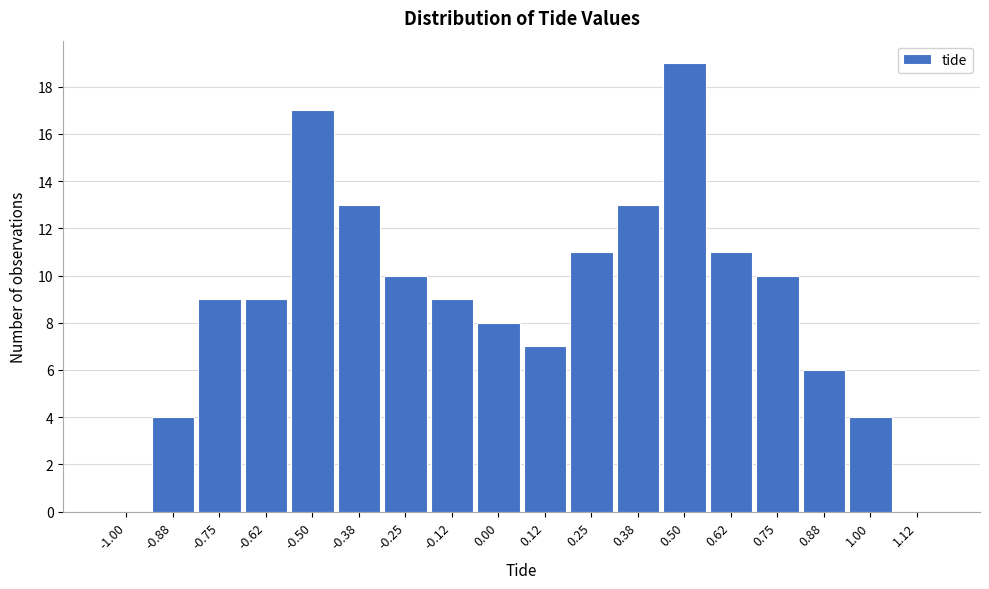

Reading left to right, transcribe all the data shown in this chart.

-1.00=0	-0.88=4	-0.75=9	-0.62=9	-0.50=17	-0.38=13	-0.25=10	-0.12=9	0.00=8	0.12=7	0.25=11	0.38=13	0.50=19	0.62=11	0.75=10	0.88=6	1.00=4	1.12=0